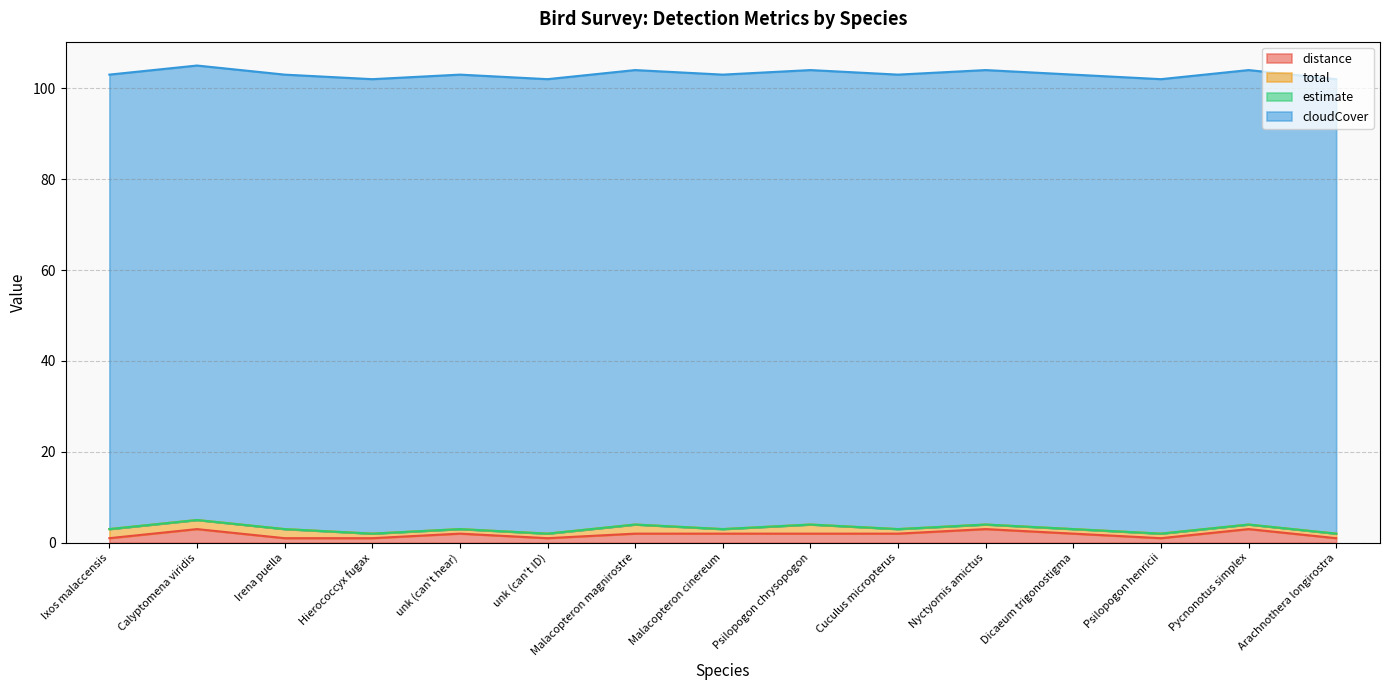

At which label is estimate closest to 0?

Ixos malaccensis